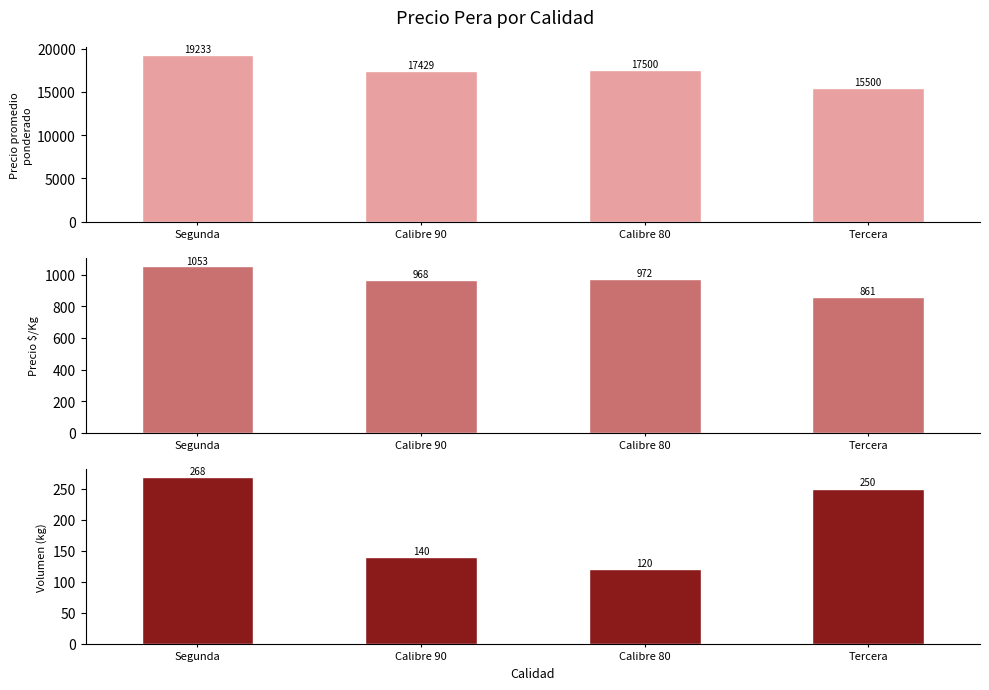

What position from the right is Tercera?

1